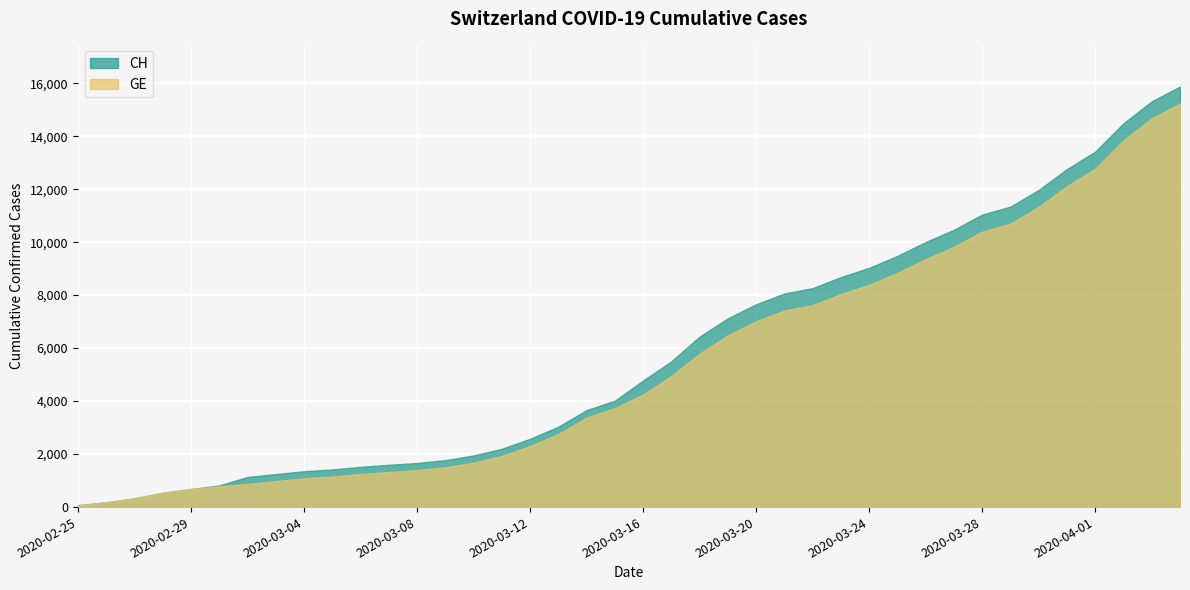

Which series has the largest range (max minus min)?

CH